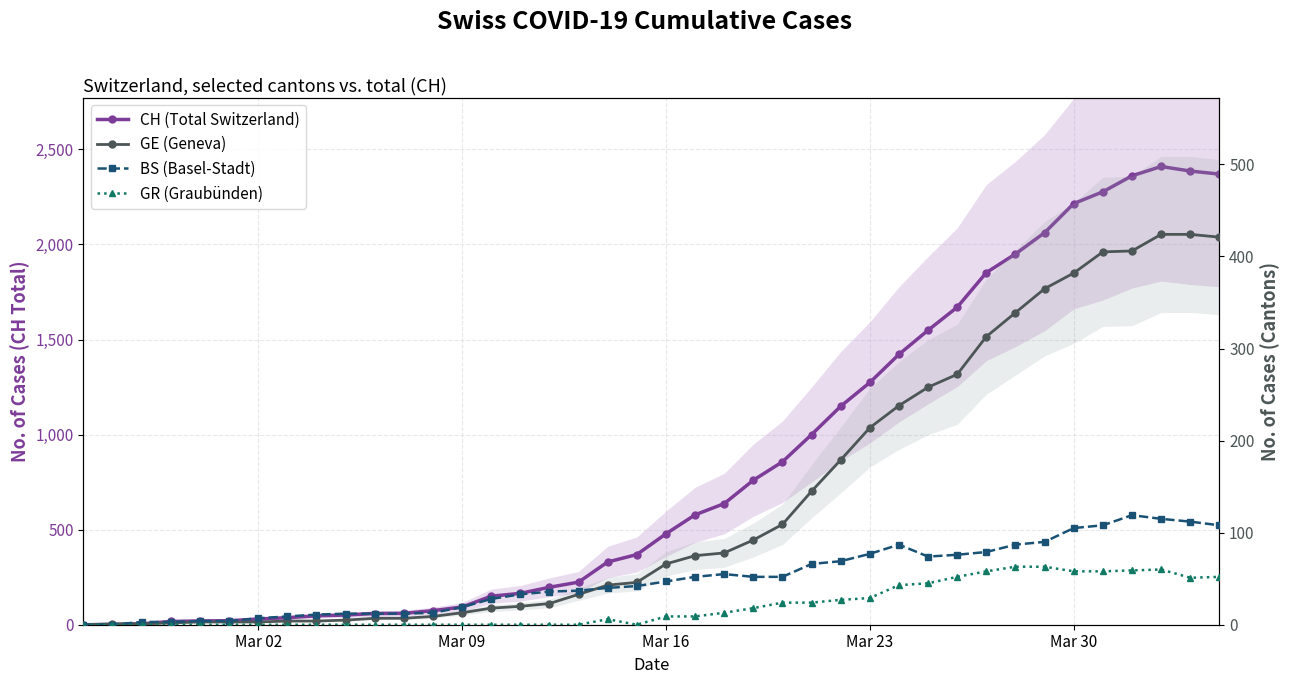

The CH (Total Switzerland) series shows 1852 at 26. True or false?

False